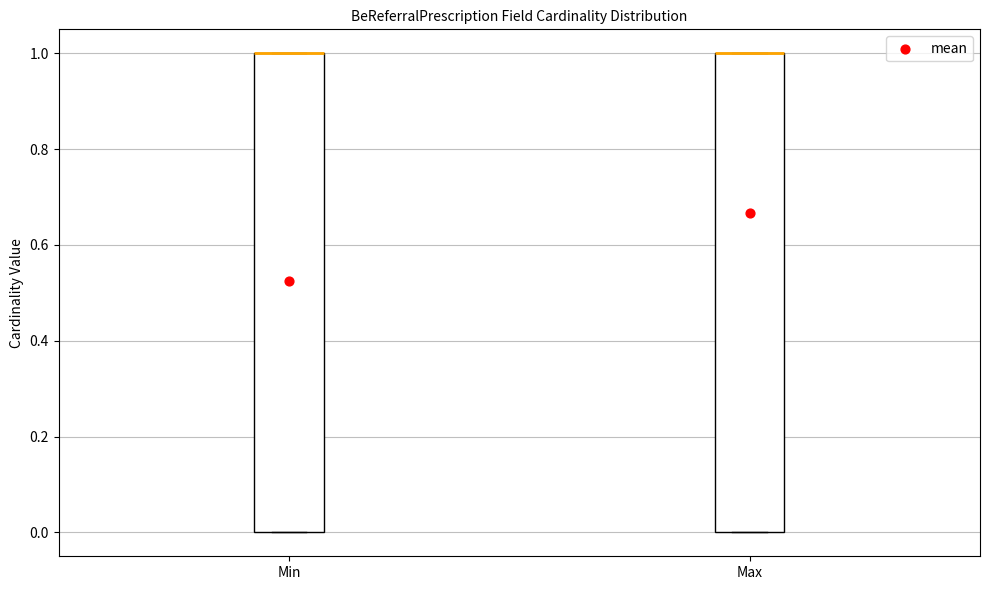

Reading left to right, transcribe this box plot: for each box, give where its median line is, the range the box spans, and where its two whiskers end, as read against the y-axis. The values are not printed on the chart, so give them approximately, as read against the axis.

Min: median 1 (drawn on the box's upper edge), box 0 to 1, whiskers 0 to 1
Max: median 1 (drawn on the box's upper edge), box 0 to 1, whiskers 0 to 1